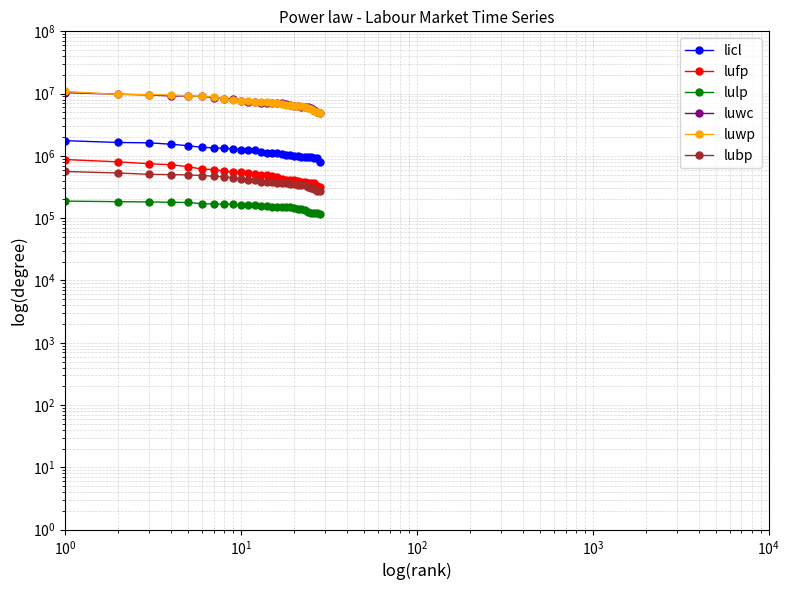

At how many categories does at least one series exceed 4312535?

28